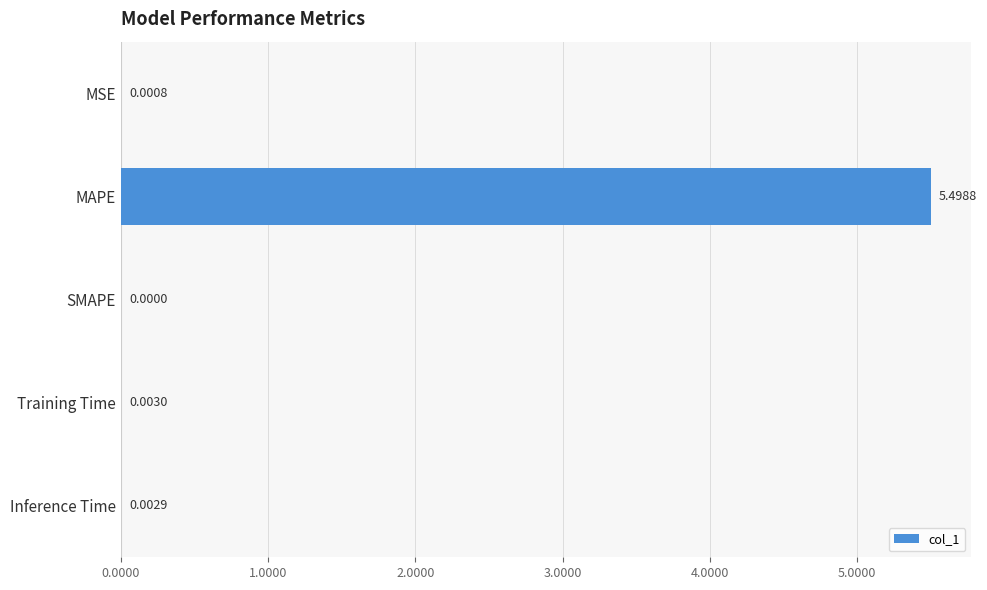

What is the sum of all values?

5.5